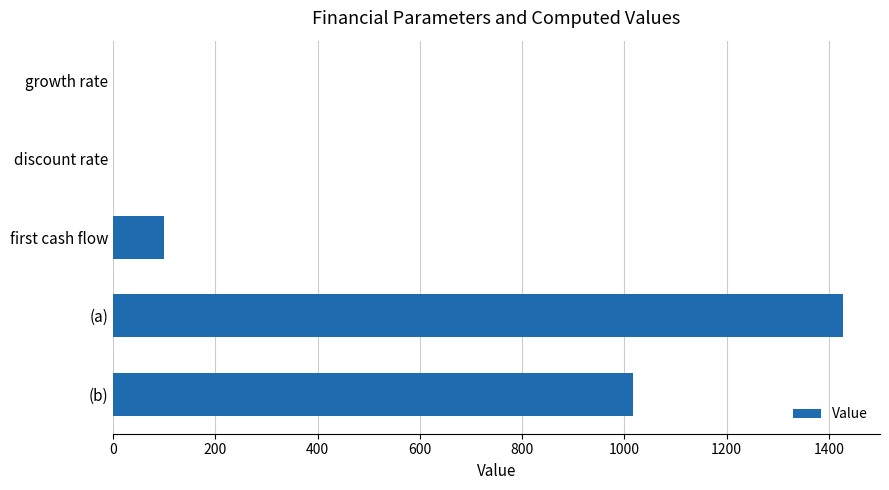

What is the greatest value displayed?

1428.6